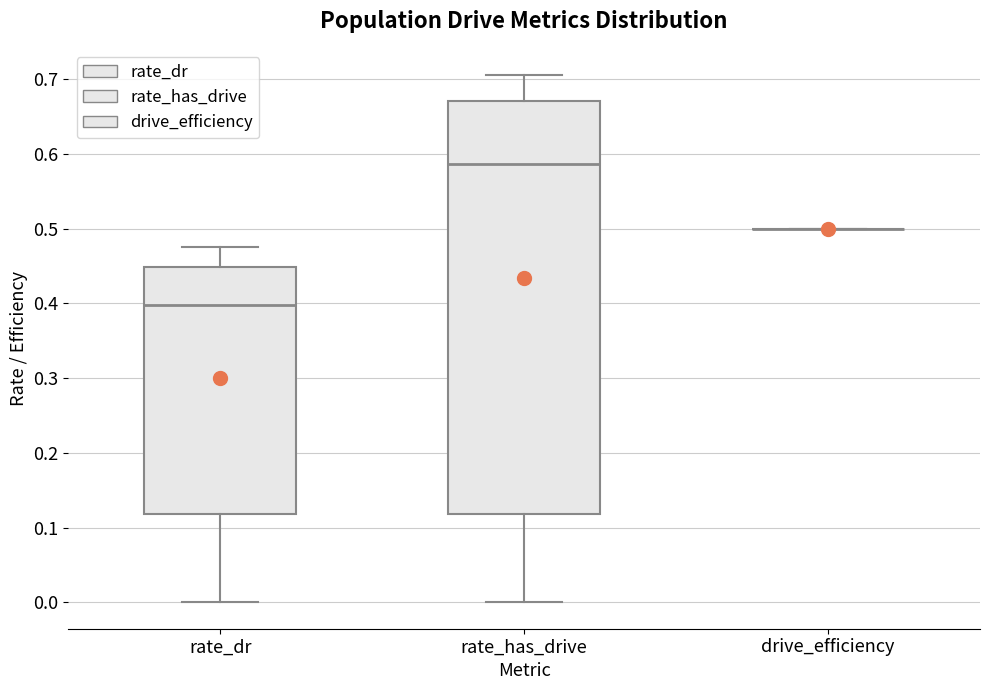

Comparing the boxes themselves (not the whiskers), which one is the tallest?

rate_has_drive